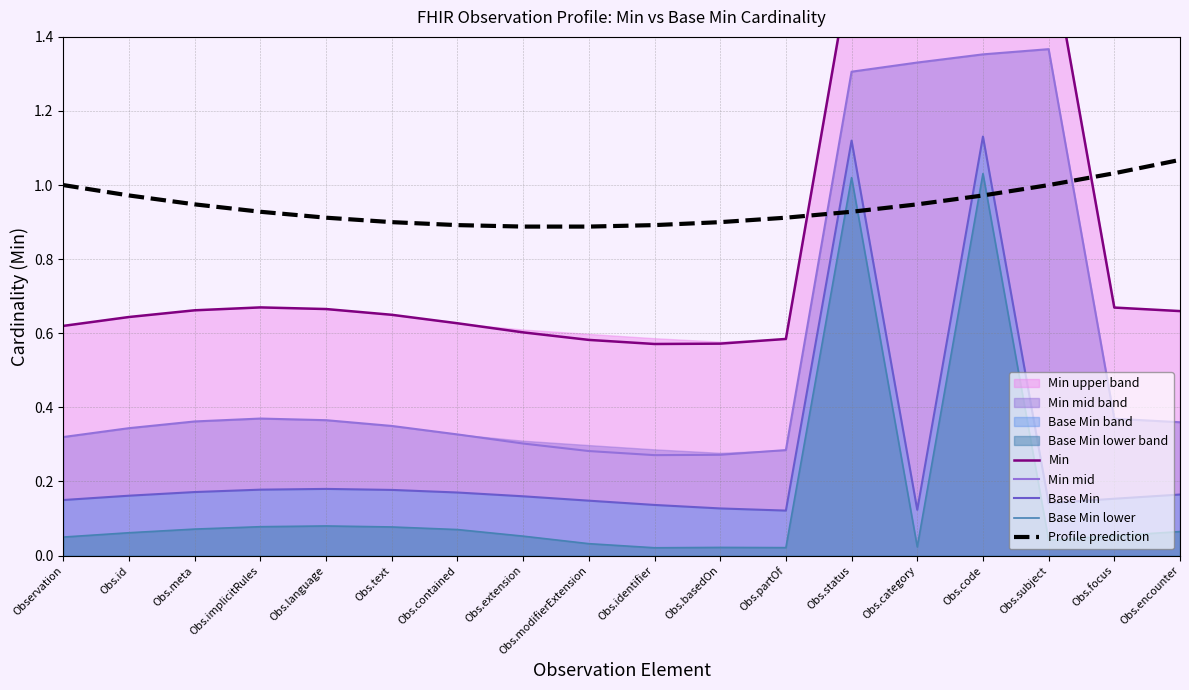

What is the label of the 2nd point from the left?

Obs.id